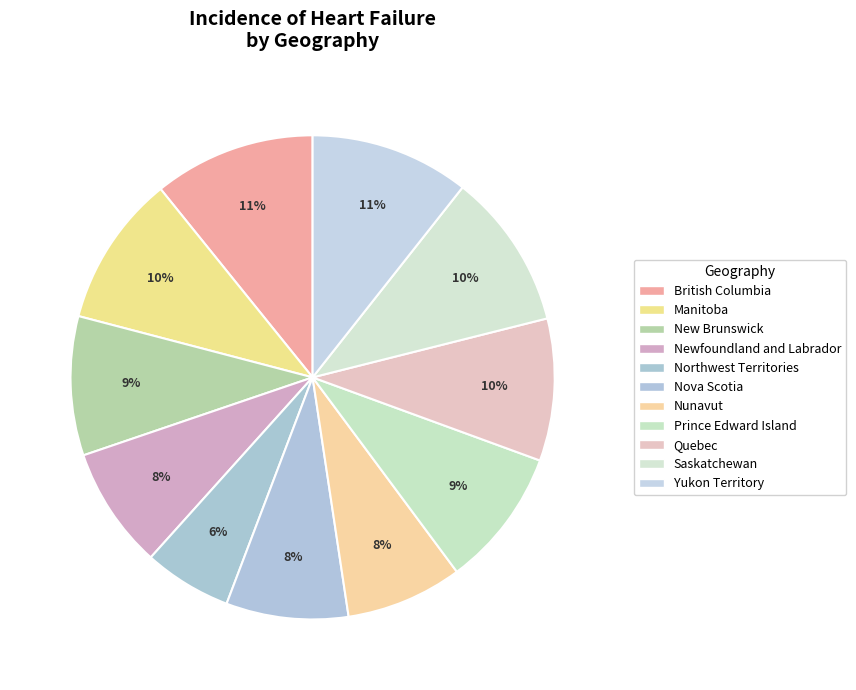

To the nearest percent, what is the combined percentage of New Brunswick and British Columbia?

19%